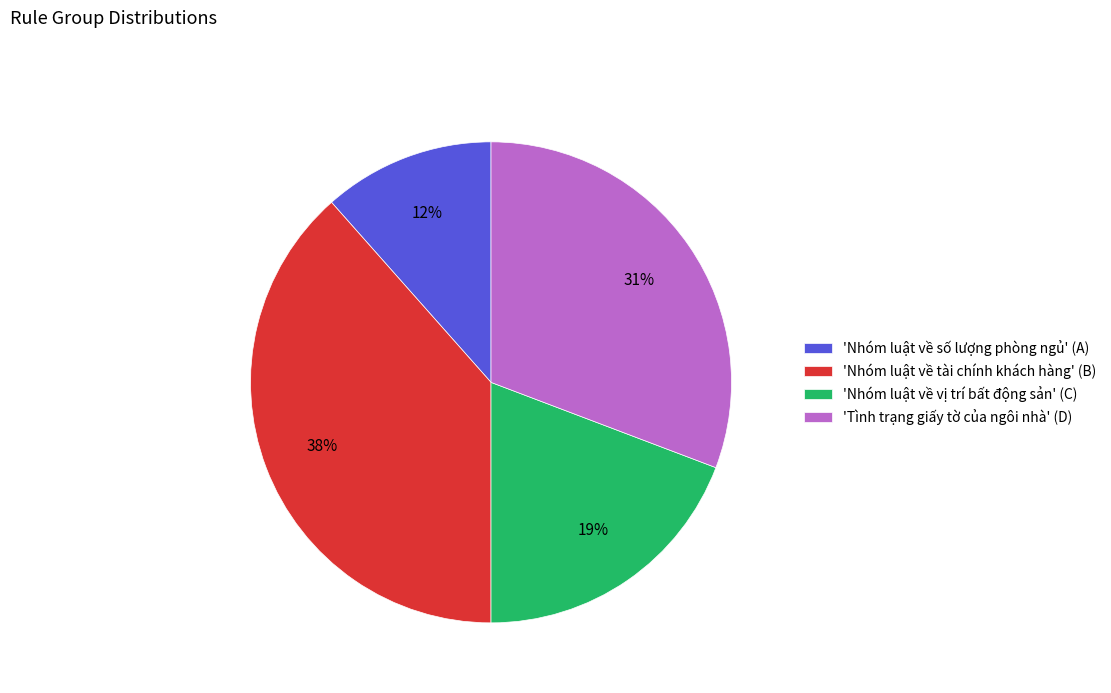

Approximately how many times larger is the value at 'Nhóm luật về số lượng phòng ngủ' (A) compared to 'Nhóm luật về tài chính khách hàng' (B)?

0.3